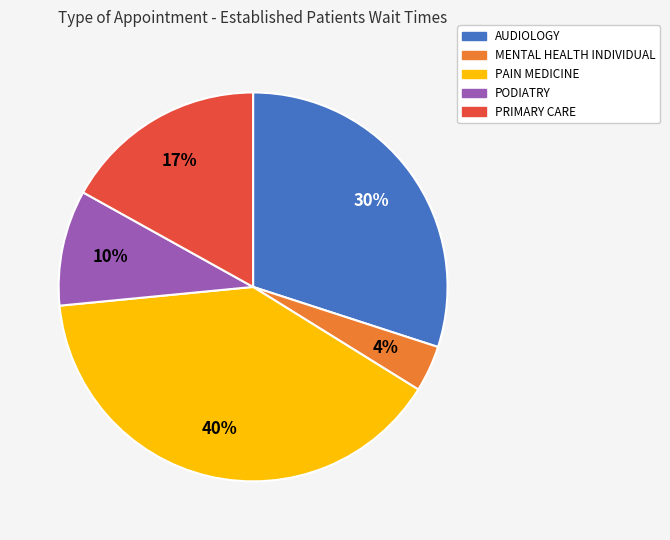

To the nearest percent, what is the average slice percentage?

20%